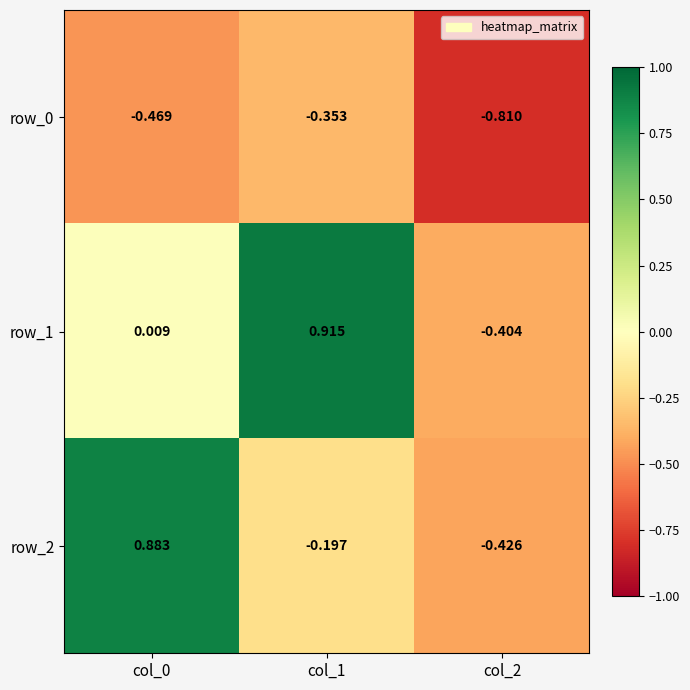

How many data points in row_2 are less than 0?

2